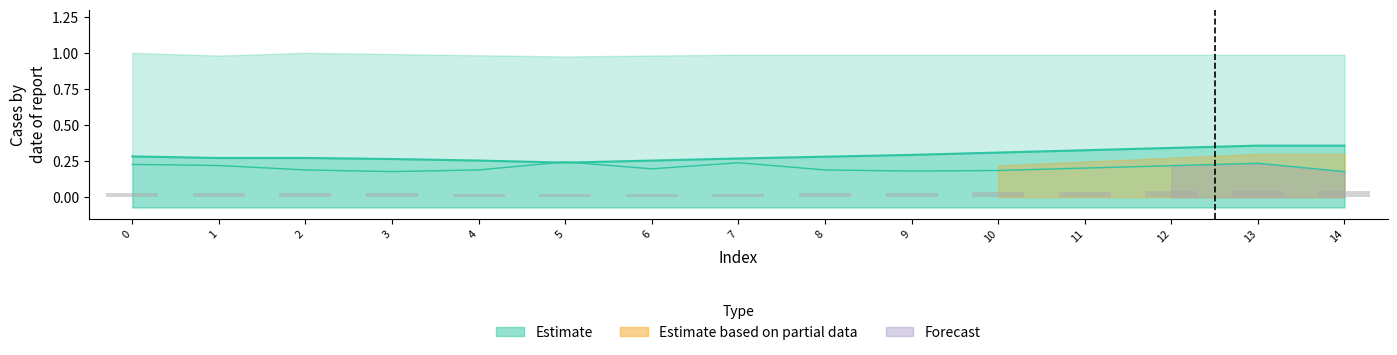

Does the chart contain any negative values?

No